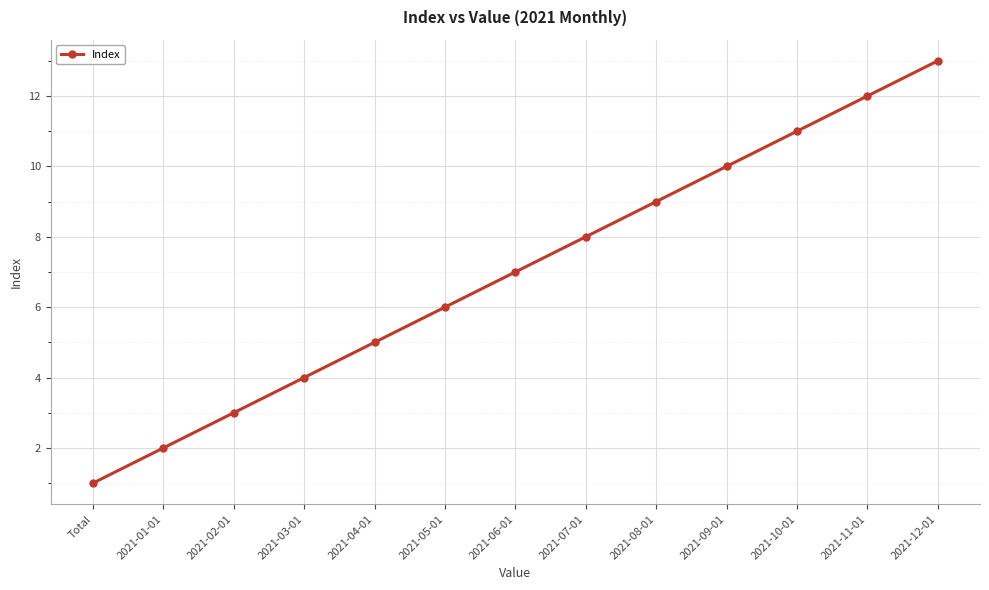

Which label corresponds to the largest value in the chart?

2021-12-01